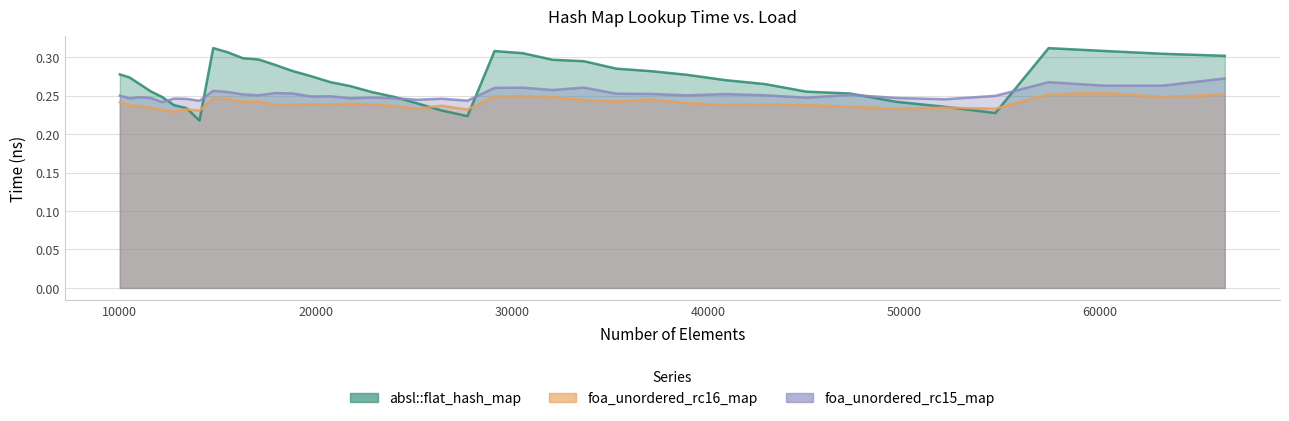

At which label is foa_unordered_rc15_map closest to 0?

12154